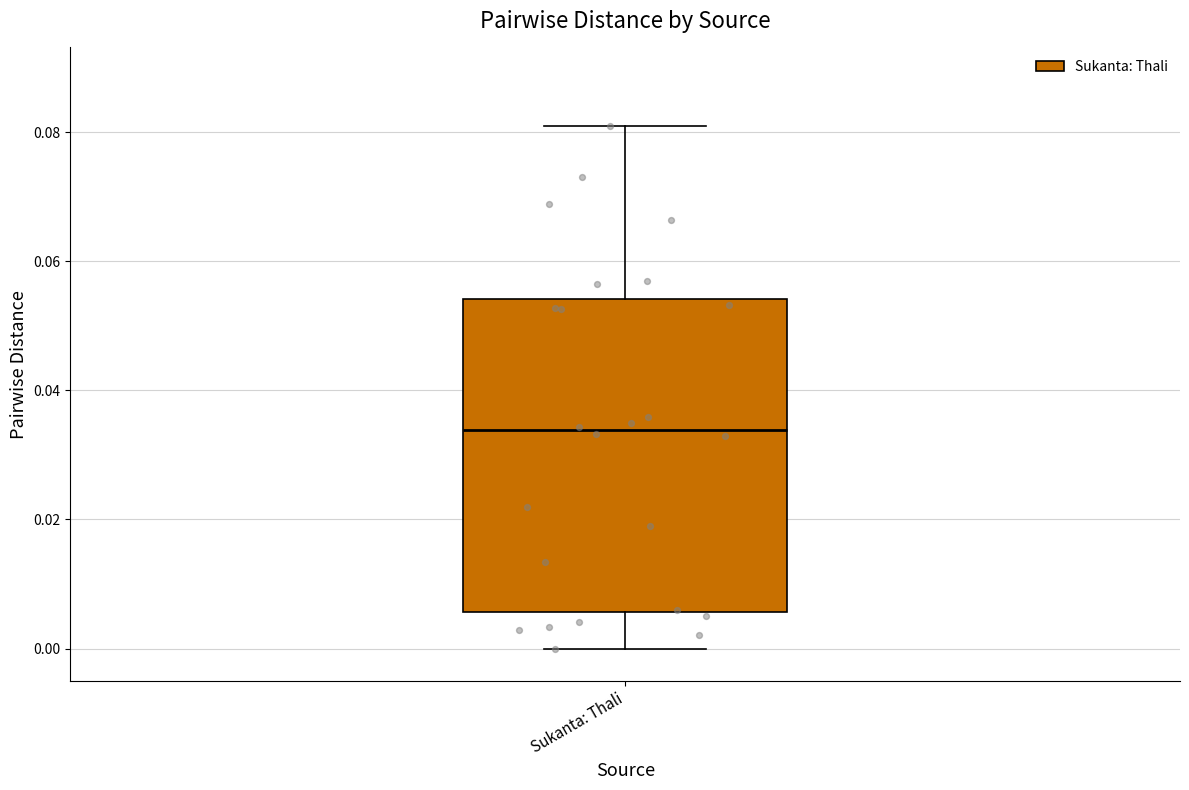

Transcribe this box plot: give where the median line is, the range the box spans, and where the two whiskers end, as read against the y-axis. The values are not printed on the chart, so give them approximately, as read against the axis.

median 0.034, box 0.006 to 0.054, whiskers 0.000 to 0.082